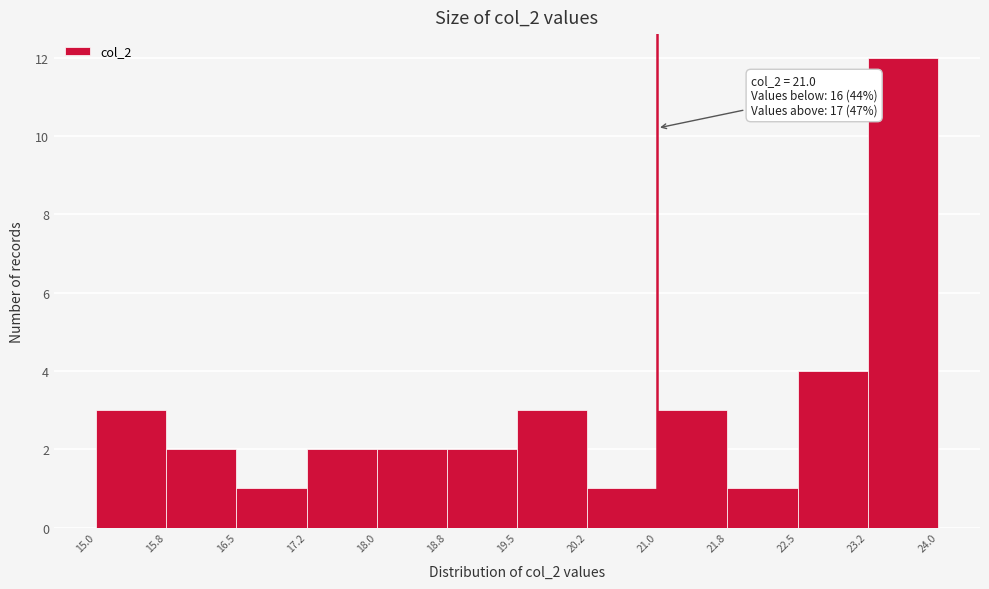

Over which range of the x-axis is the bar tallest?

23.2 to 24.0